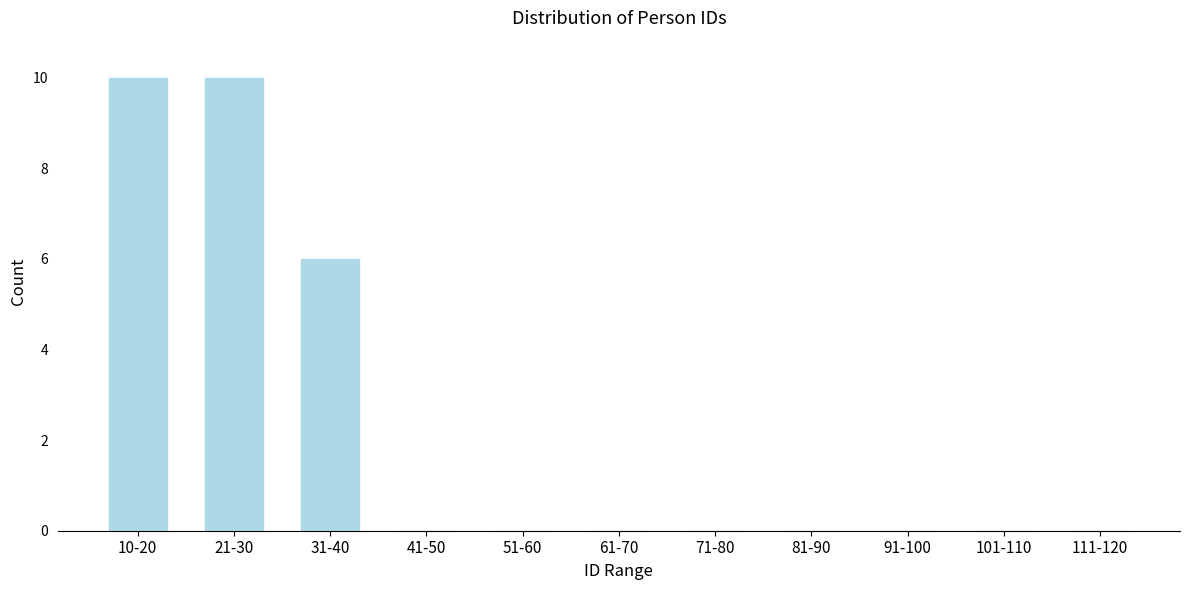

Reading left to right, transcribe all the data shown in this chart.

10-20=10	21-30=10	31-40=6	41-50=0	51-60=0	61-70=0	71-80=0	81-90=0	91-100=0	101-110=0	111-120=0